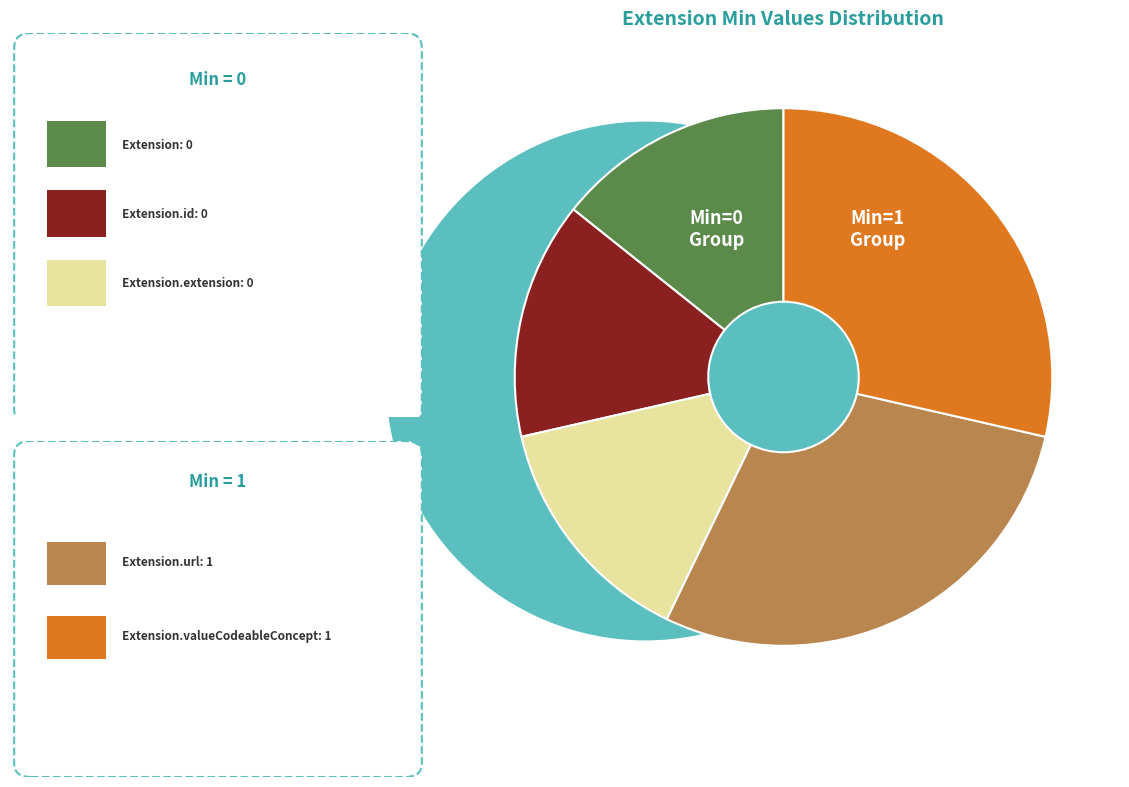

Does any single category account for the majority?

No